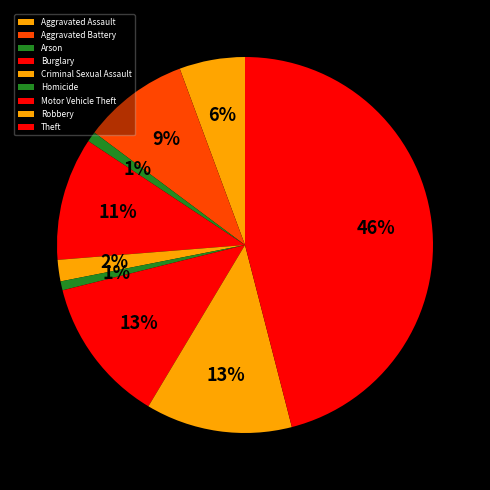

What is the smallest slice in the pie chart?

Homicide